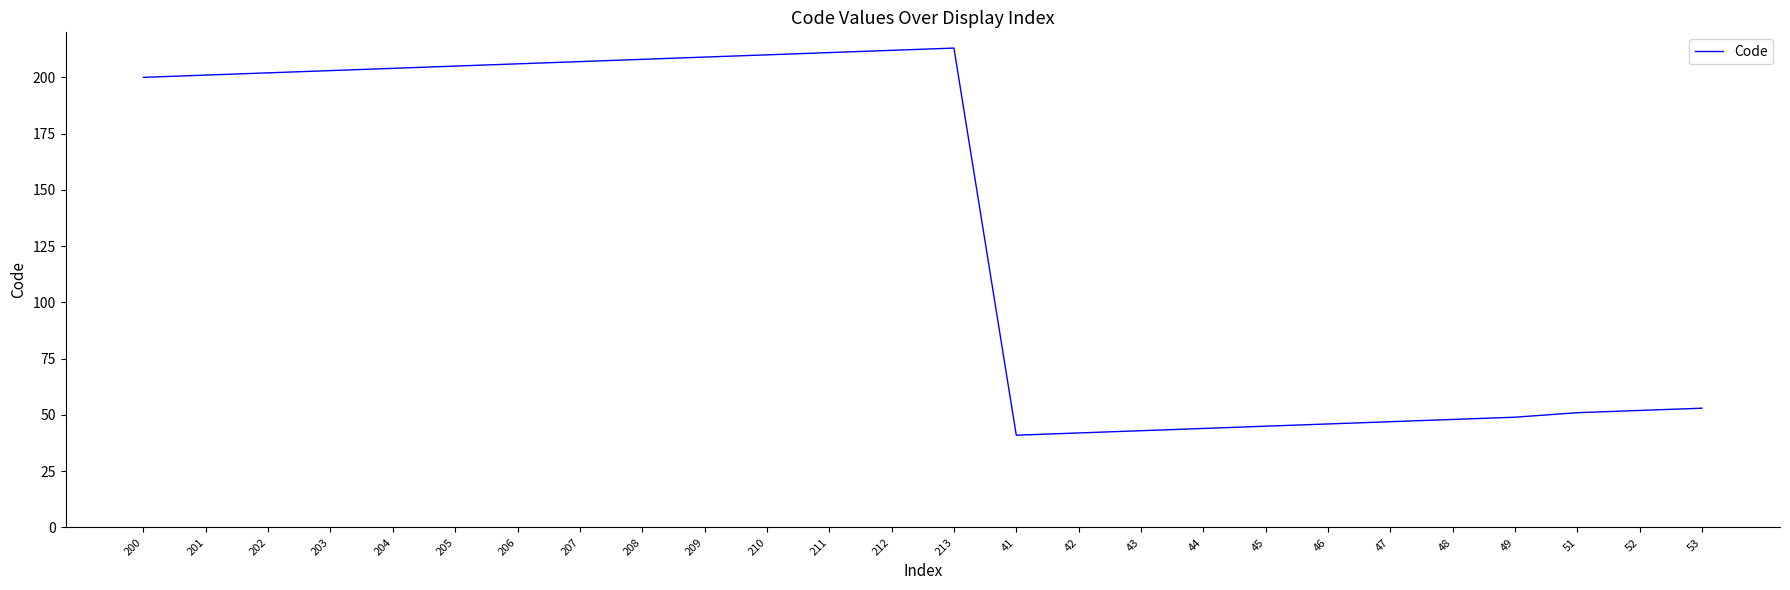

What is the change in value from 200 to 47?

-153